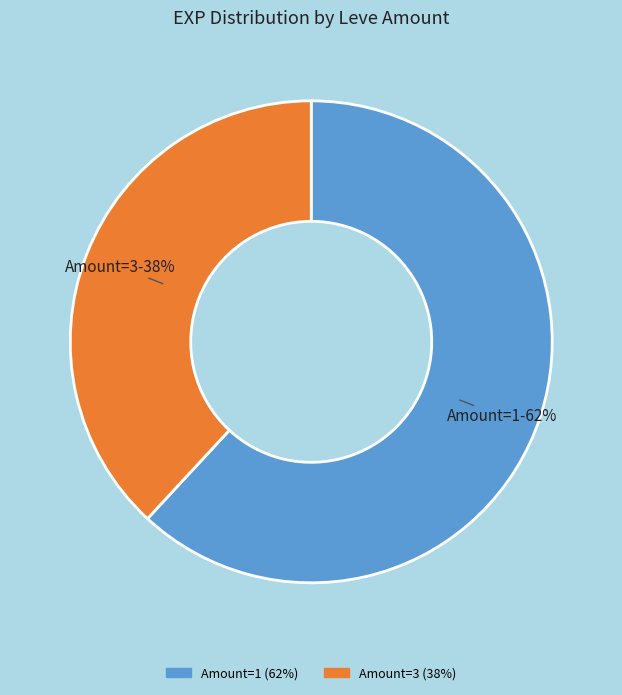

The Amount=1 slice represents 62% of the pie. True or false?

True